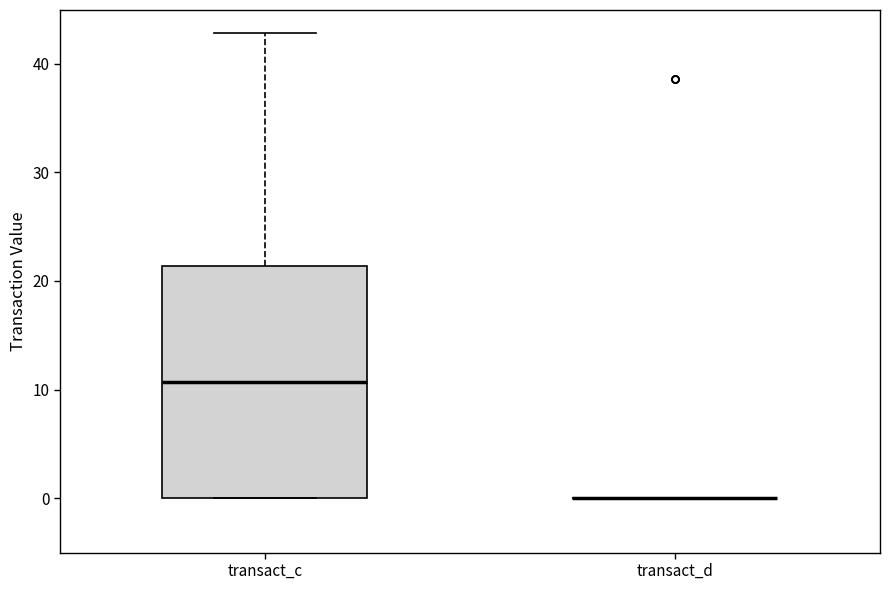

Reading left to right, transcribe this box plot: for each box, give where its median line is, the range the box spans, and where its two whiskers end, as read against the y-axis. The values are not printed on the chart, so give them approximately, as read against the axis.

transact_c: median 11, box 0 to 21, whiskers 0 to 43
transact_d: box collapsed to a line at 0, whiskers 0 to 0